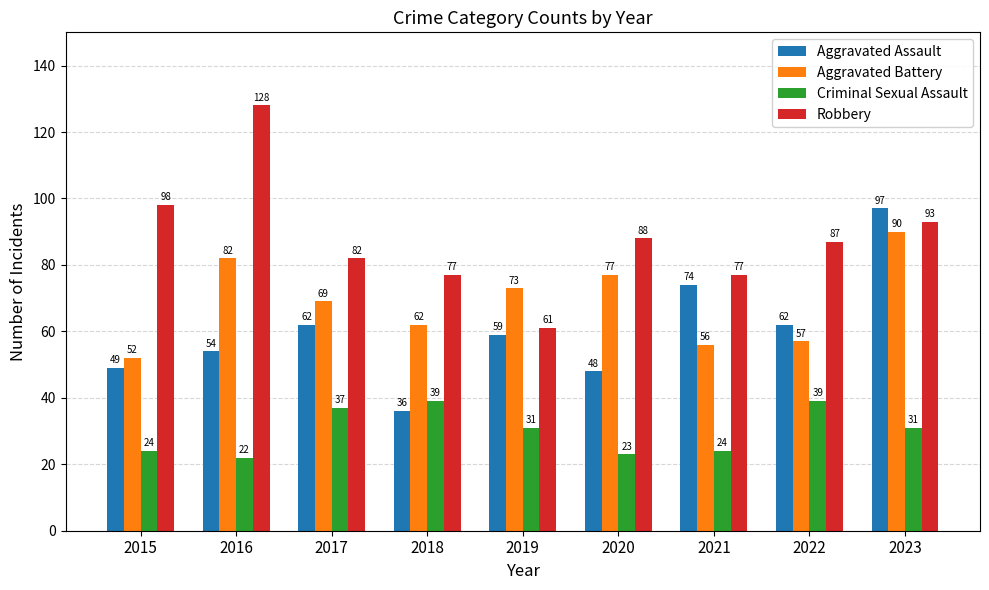

At which category is the sum across all series the highest?

2023